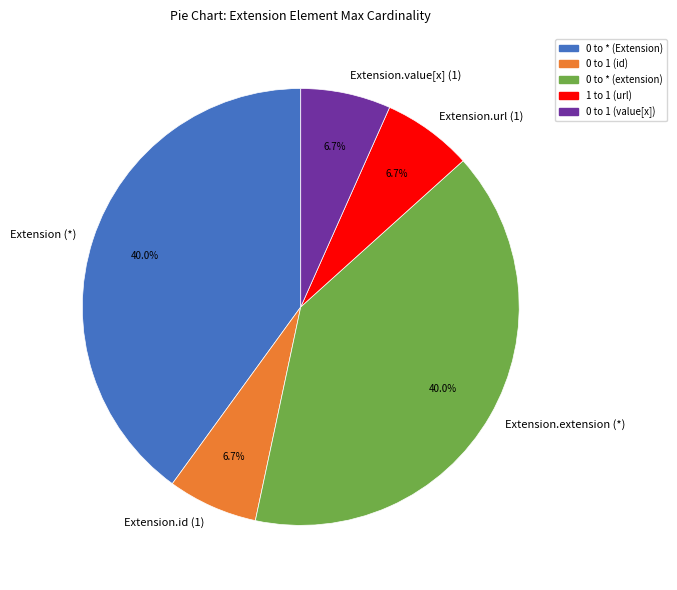

Approximately how many times larger is the value at Extension.url (1) compared to Extension.value[x] (1)?

1.0